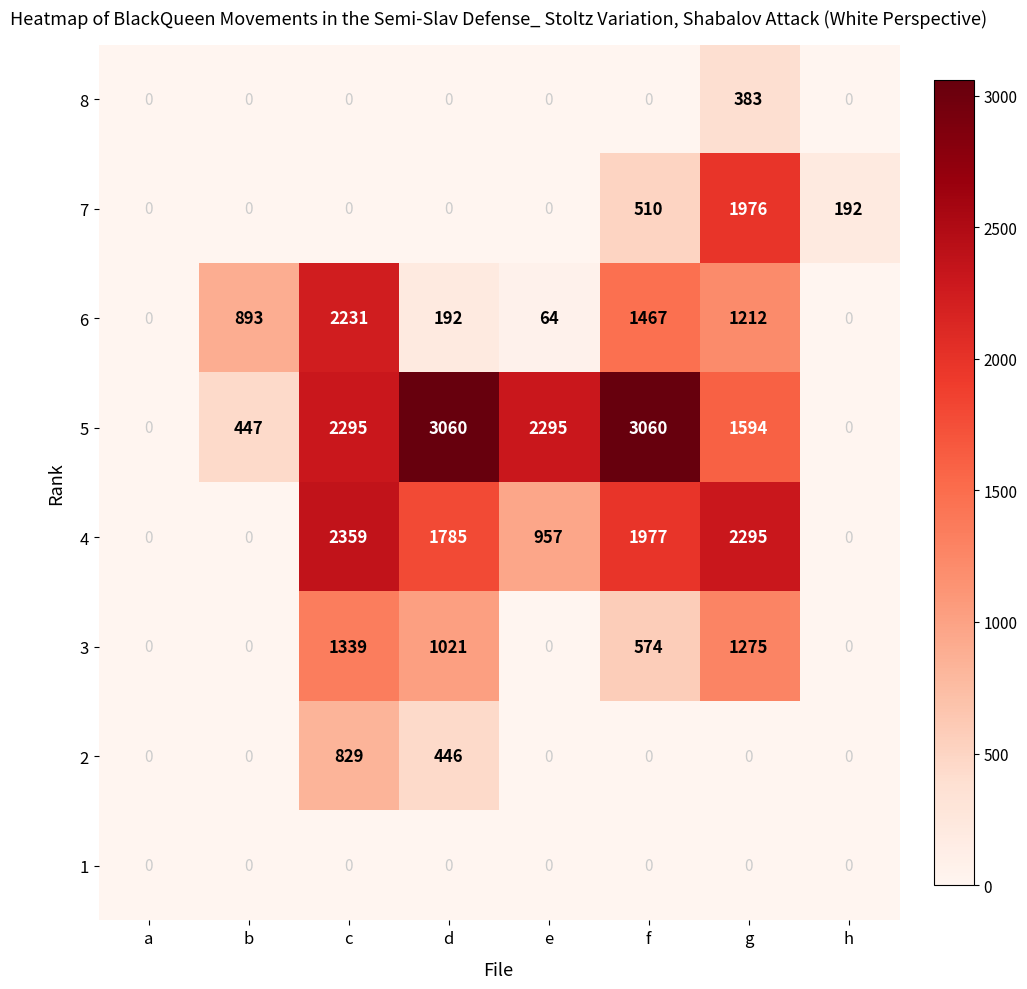

Which series has the widest spread of values?

5